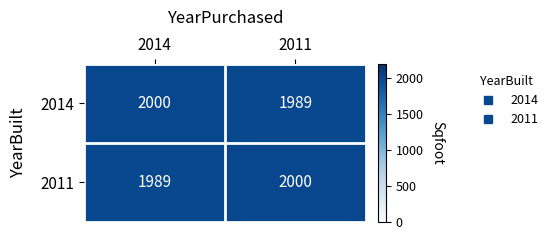

Is it true that 2011 equals 1356 at 2014?

False